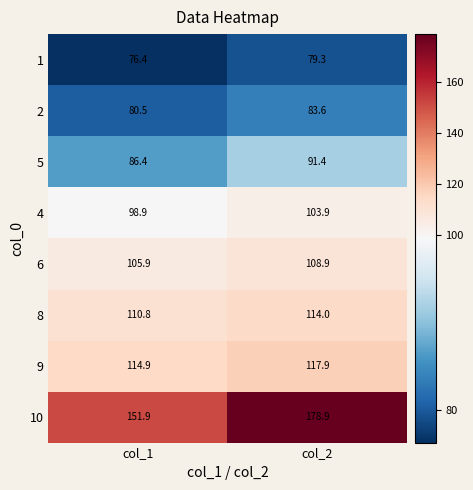

At which label does 2 first exceed 83?

col_2